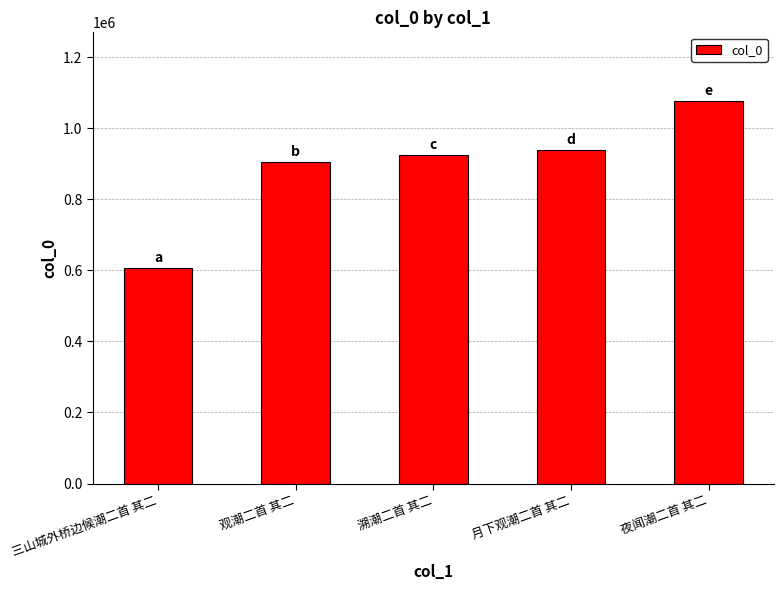

What is the average value?

890284